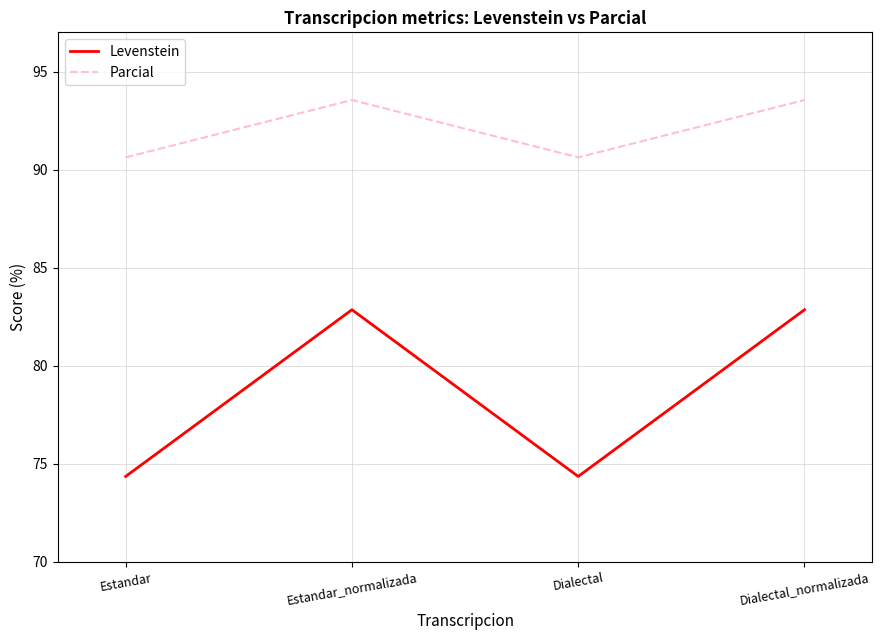

True or false: Parcial and Levenstein cross at least once.

False